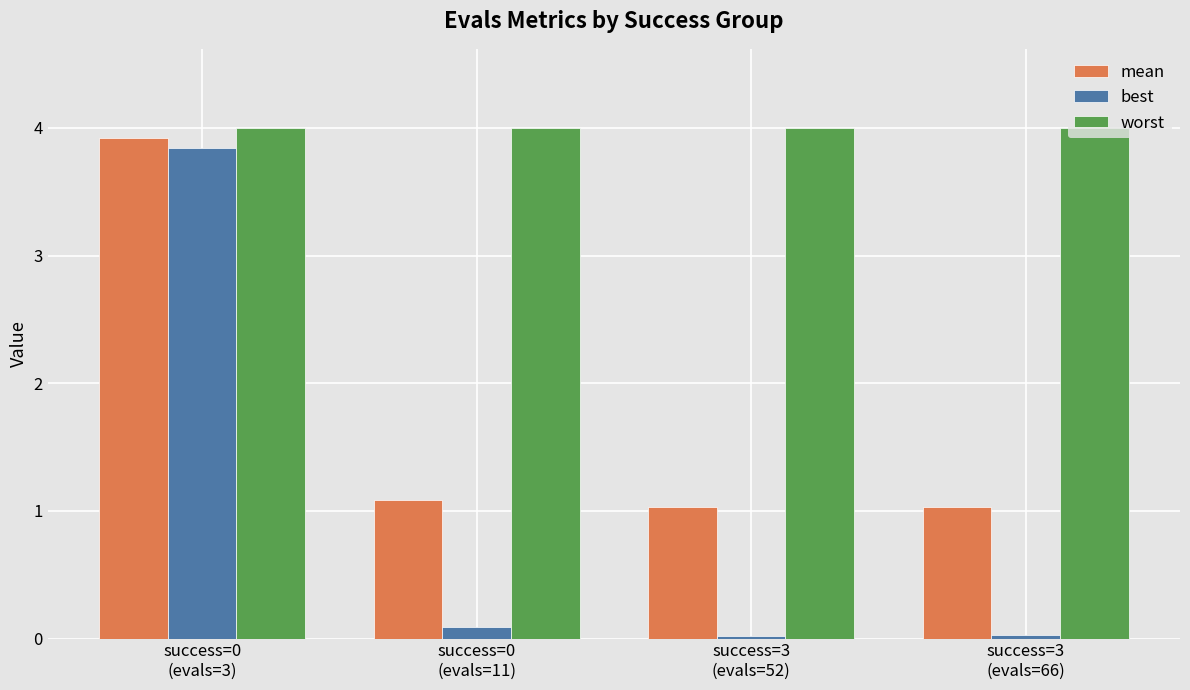

The mean series shows 3.9 at success=0
(evals=3). True or false?

True